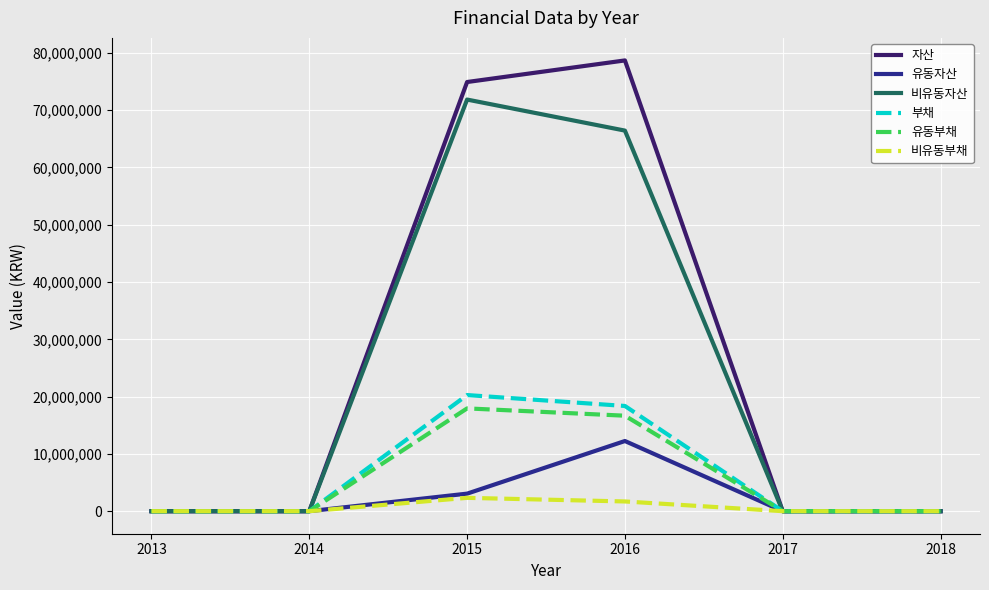

True or false: 자산 has a value of 29535477 at 2014.

False